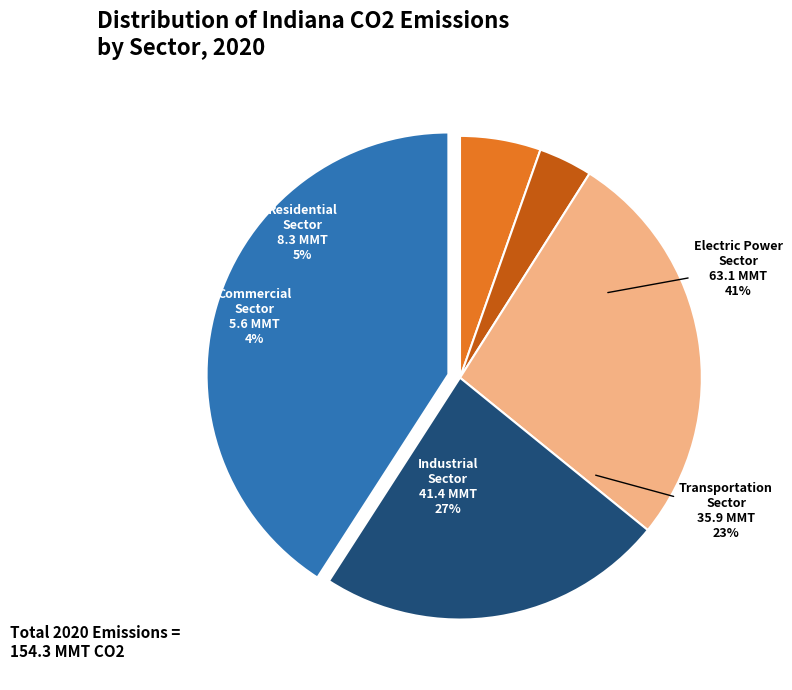

True or false: Residential Sector accounts for 5% of the total.

True